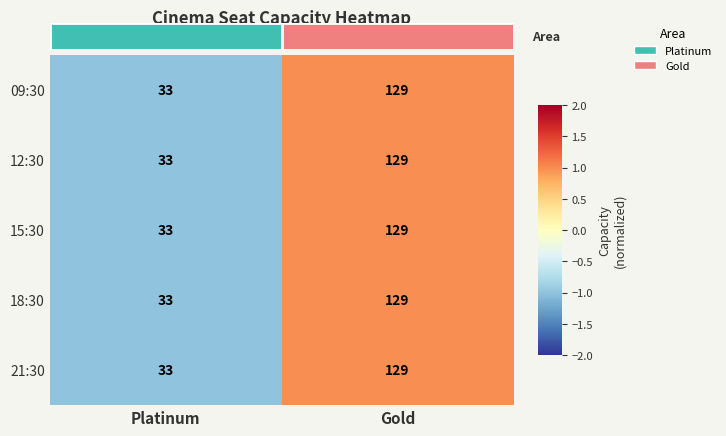

Which label corresponds to the smallest value in the chart?

Platinum